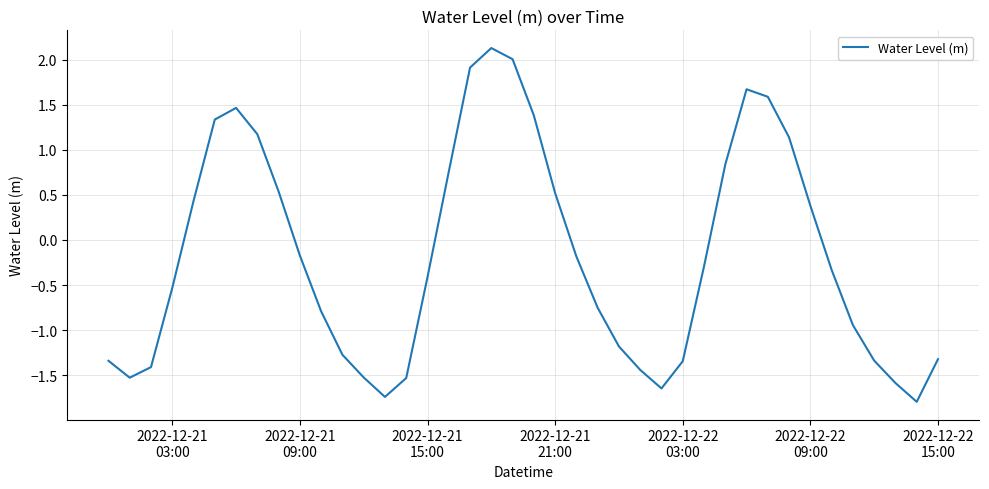

What is the maximum value shown in the chart?

2.1